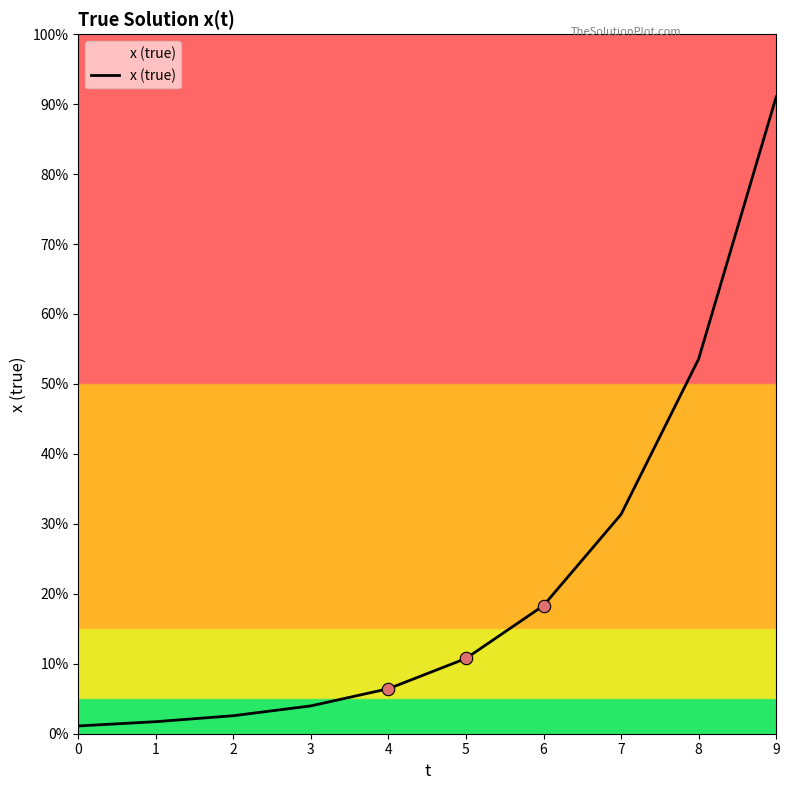

Does the chart have visible grid lines?

No